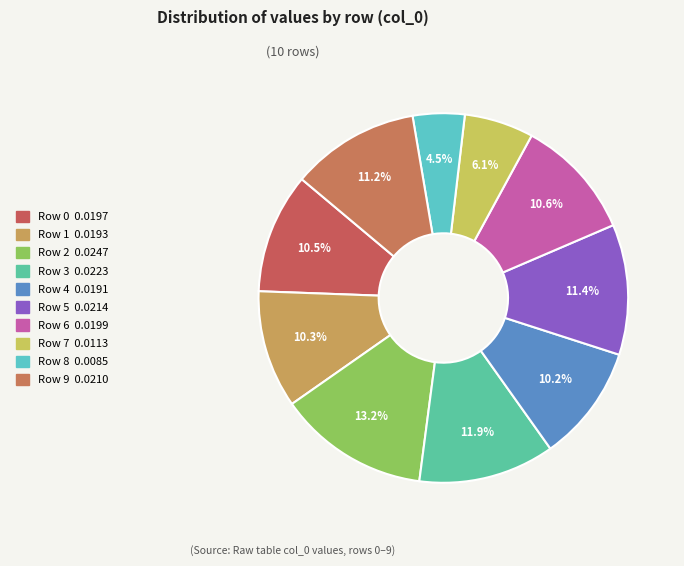

True or false: Row 1 accounts for 1% of the total.

False